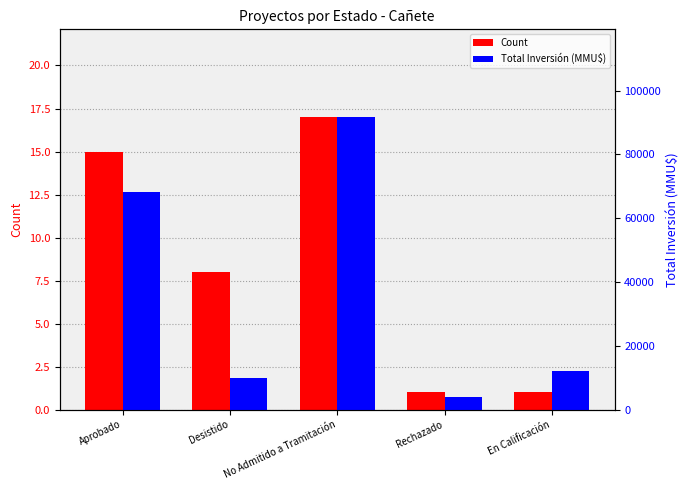

List the series in order of their overall mean, highest first.

Total Inversión (MMU$), Count